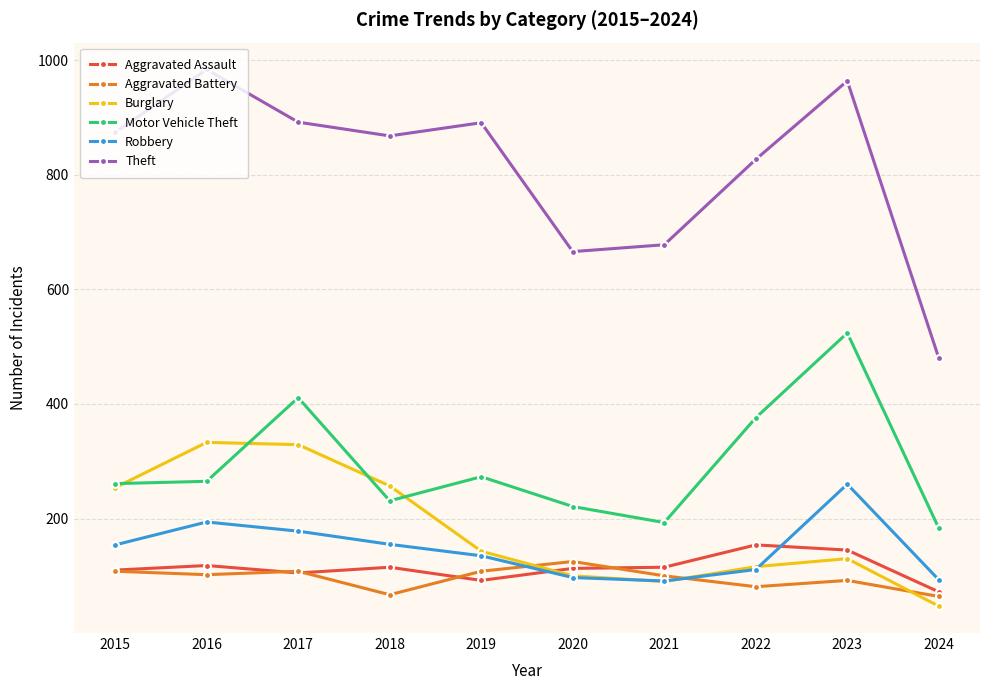

What is the total value across all series at 2024?

939